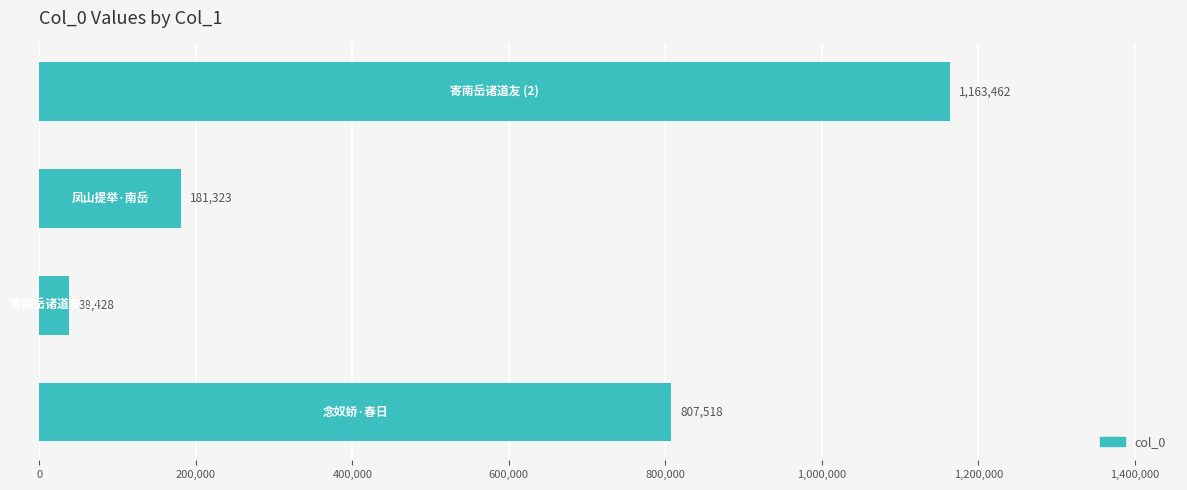

What is the minimum value shown in the chart?

38428